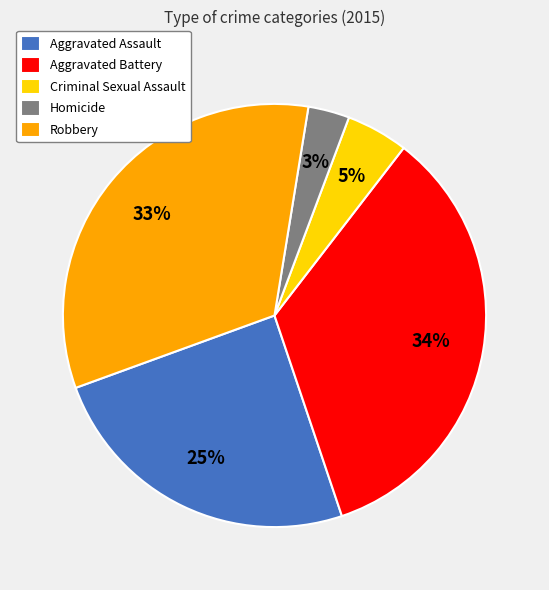

Is it true that Aggravated Assault is 25% of the pie?

True